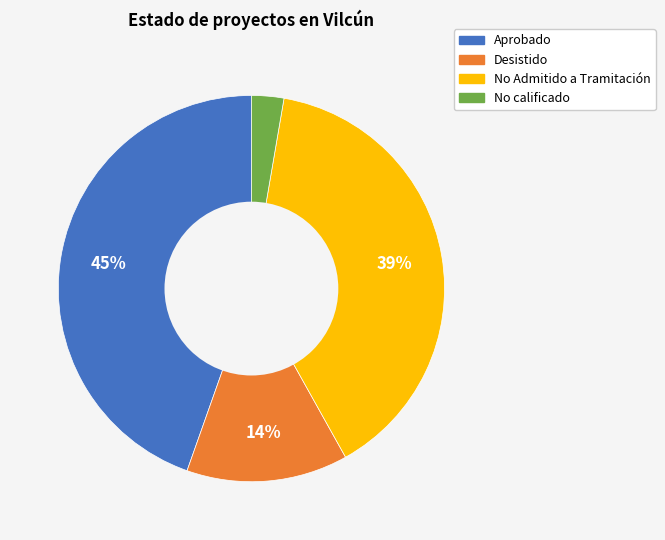

Rank the categories by value from lowest to highest.

No calificado, Desistido, No Admitido a Tramitación, Aprobado